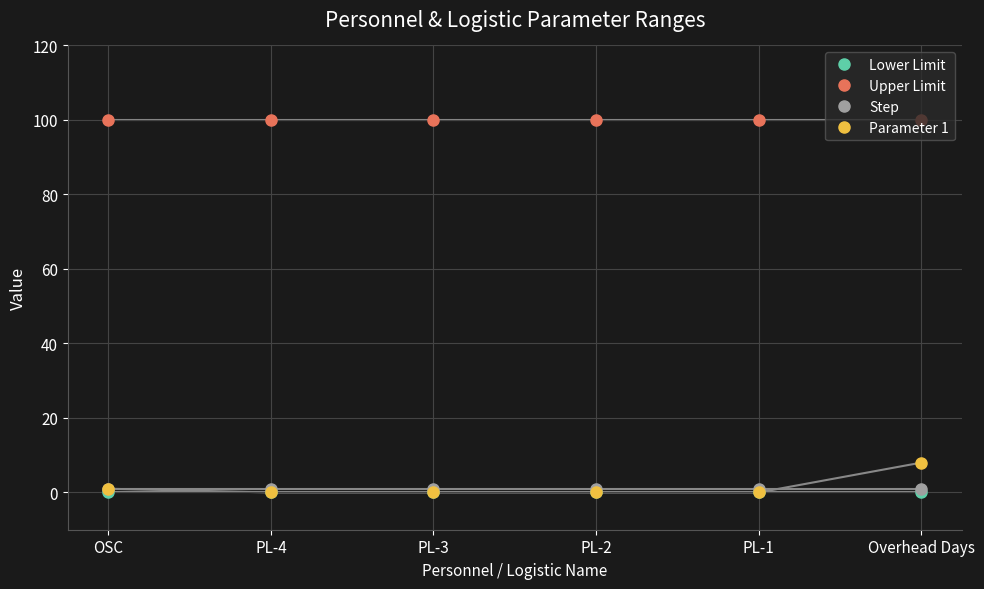

At how many categories does at least one series exceed 80?

6